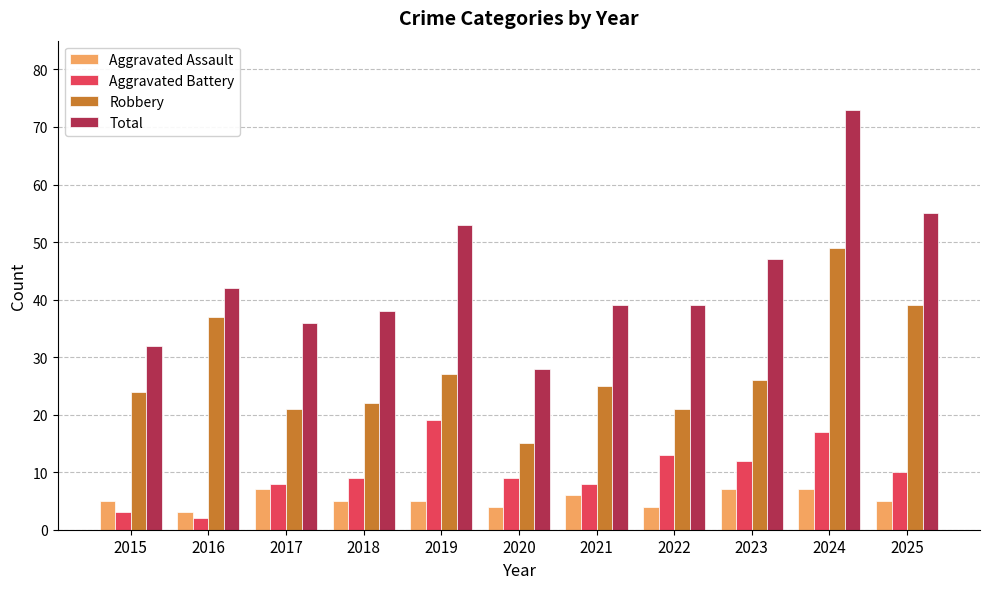

True or false: Aggravated Battery has a value of 9 at 2020.

True